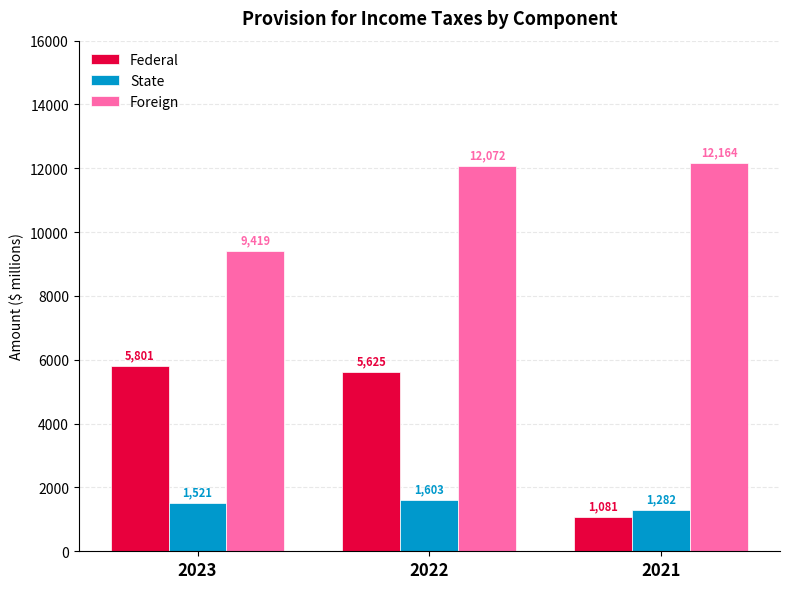

How many values in the State series are below 1521?

1